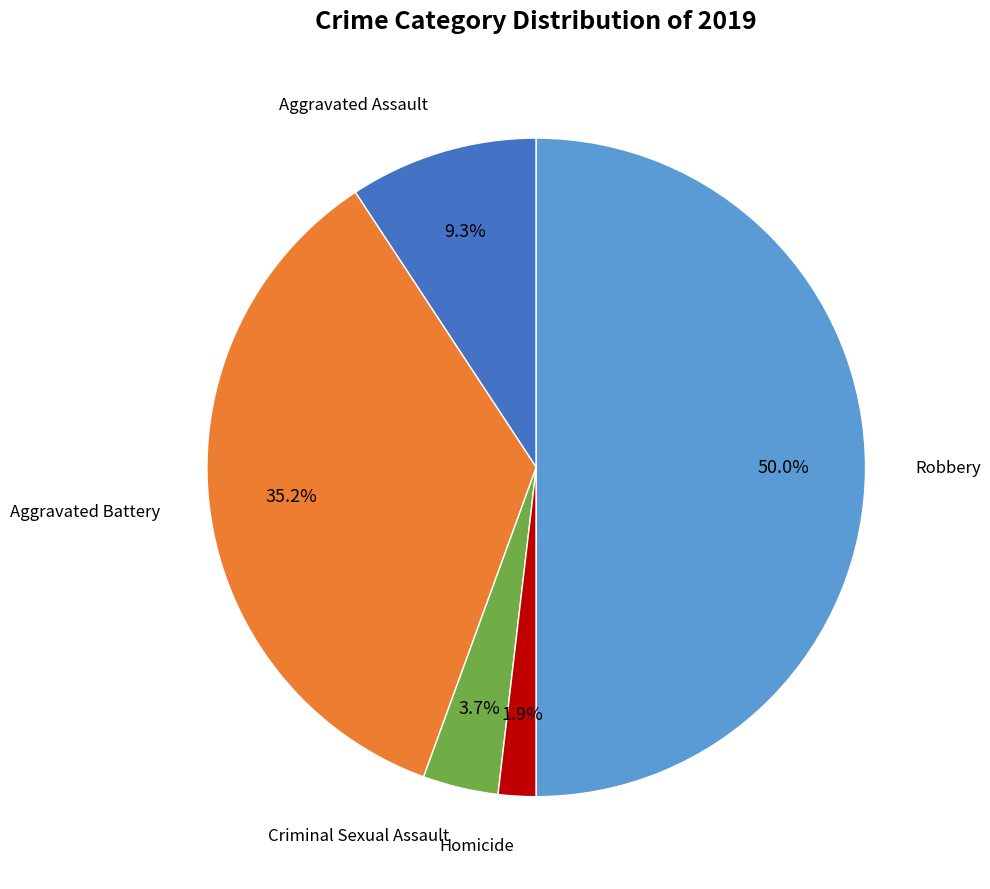

Count the number of slices in the pie.

5